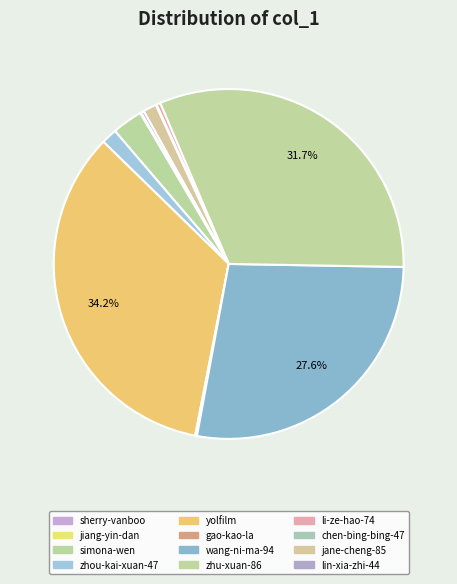

Is jiang-yin-dan the majority of the pie?

No